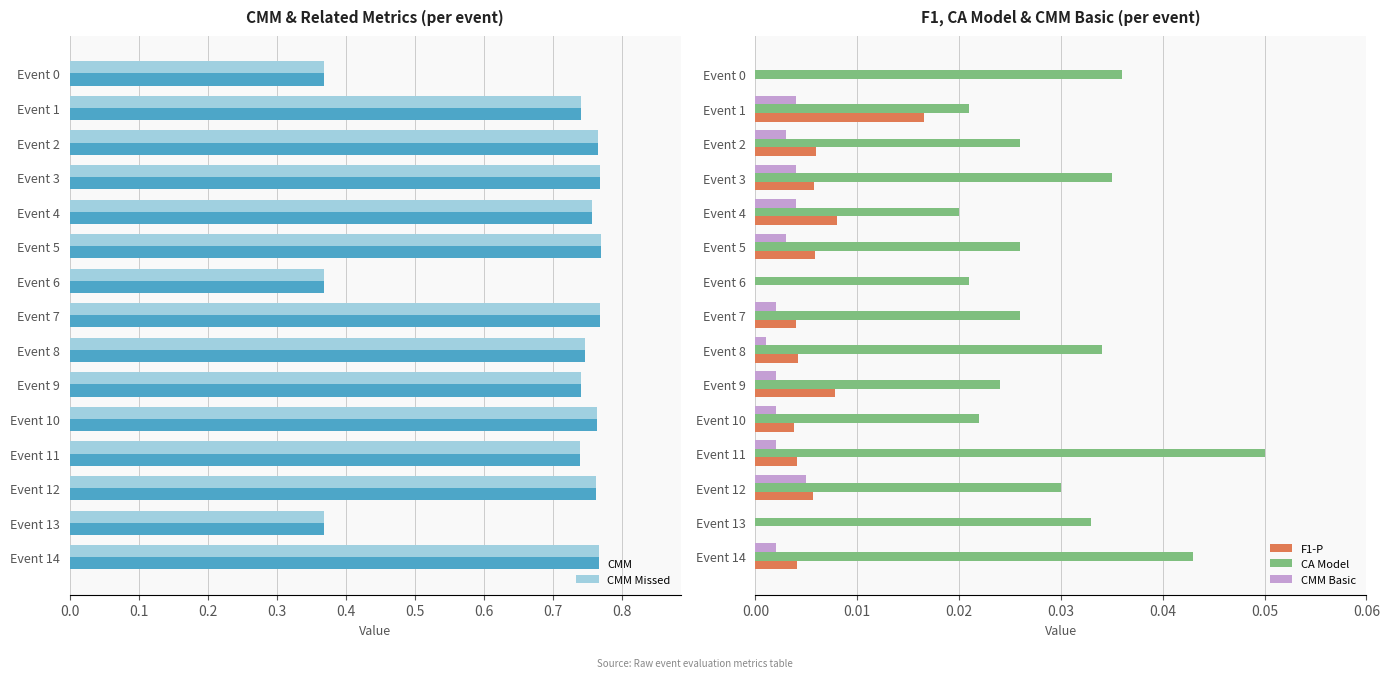

Which category has the highest value in the CA Model series?

Event 11